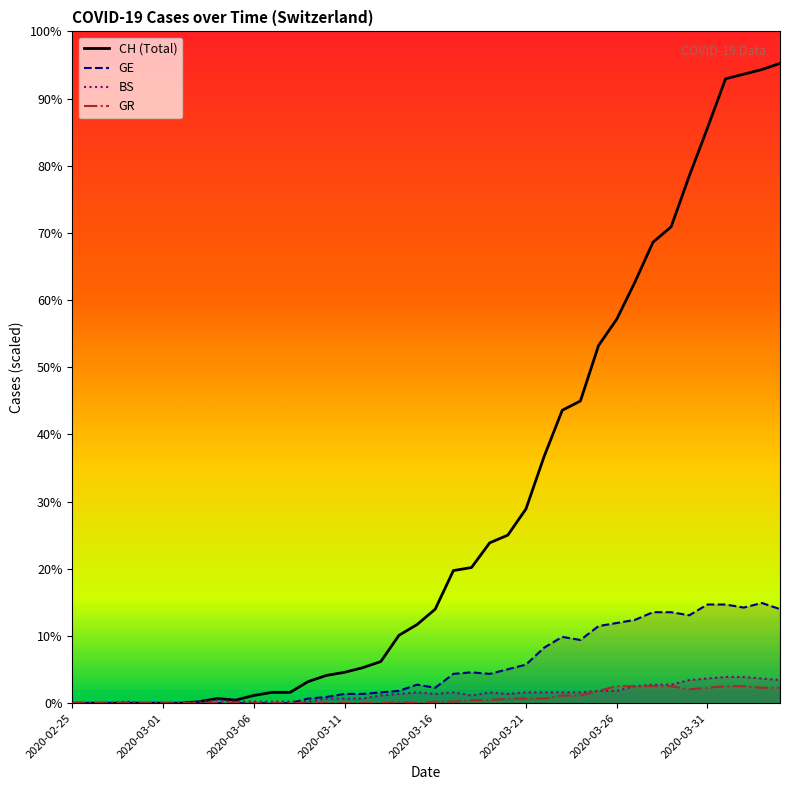

How many data points does each series have?

40